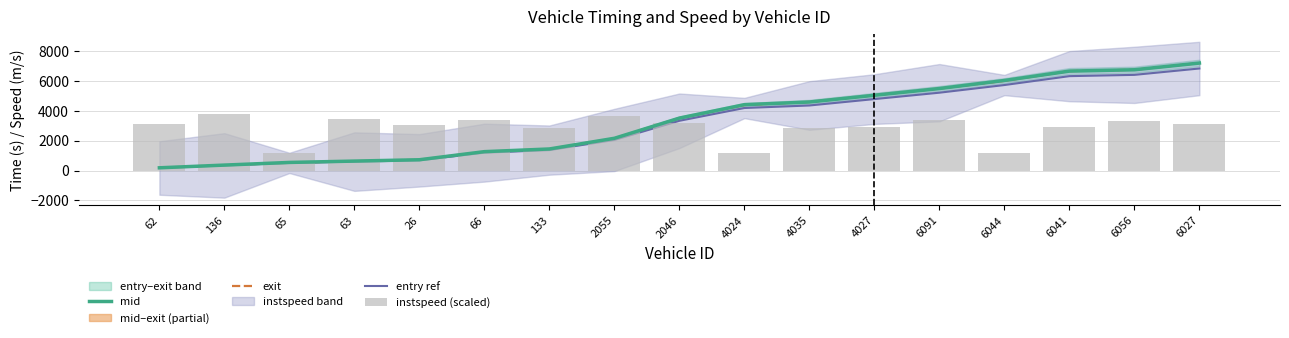

Read the instspeed (scaled) value at 6041.

2943.1